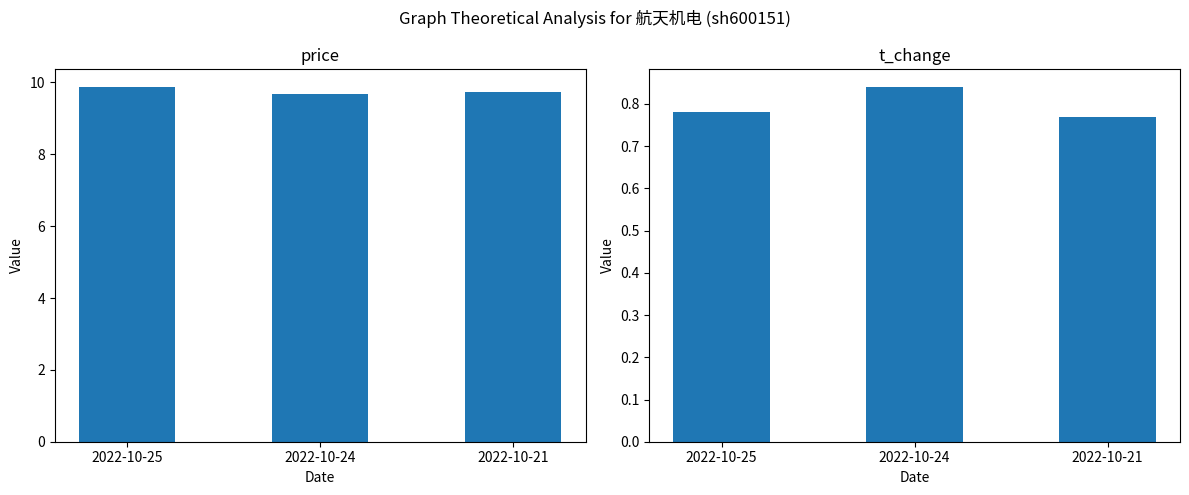

True or false: t_change has a value of 0.3 at 2022-10-25.

False